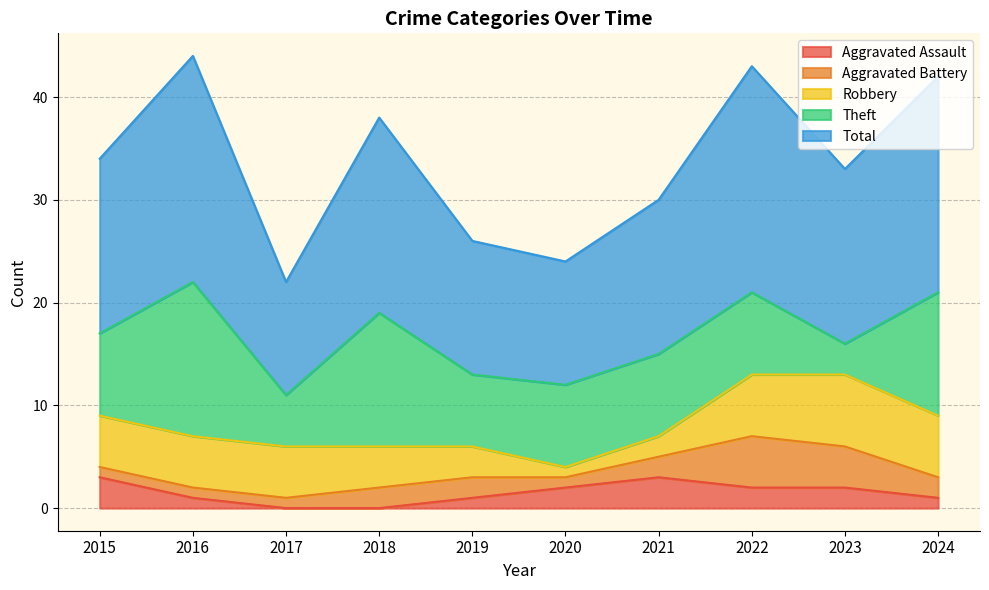

True or false: Total and Aggravated Battery intersect in this chart.

False